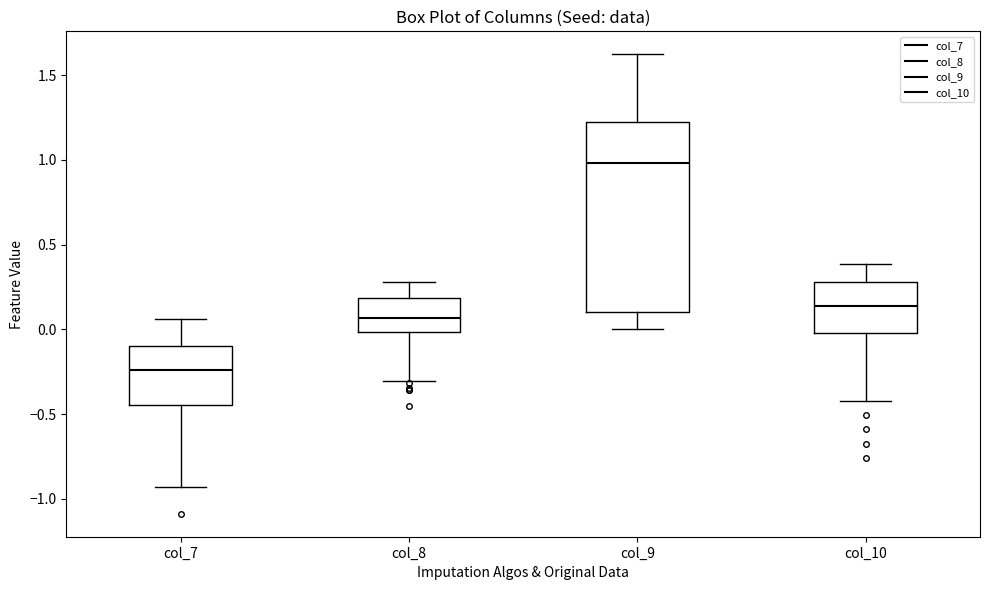

Where does the lower whisker of the box for col_7 end on the y-axis? The values are not printed on the chart, so give them approximately, as read against the axis.

-0.95